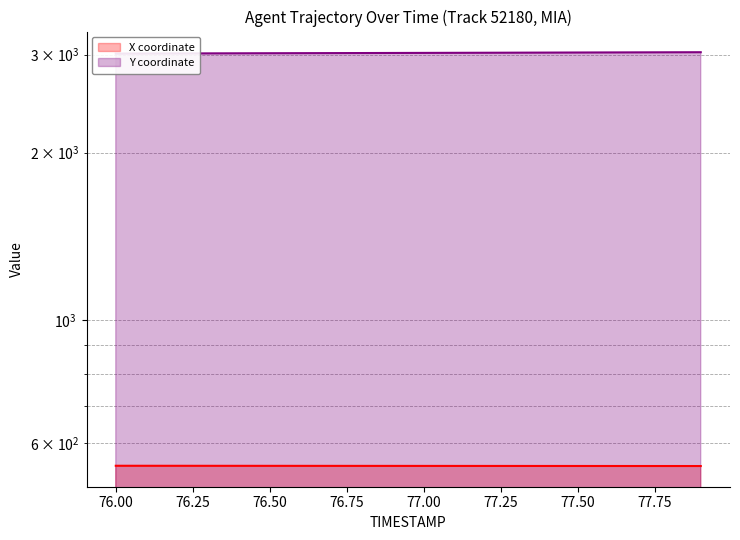

What is the difference between the second highest and minimum values in the Y series?

16.3